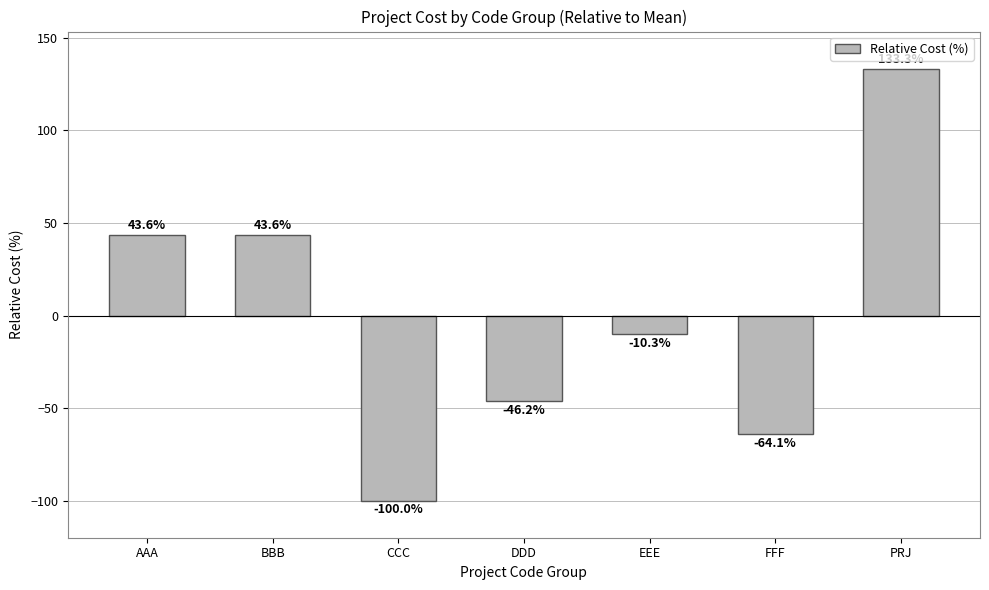

Reading right to left, what are all the values shown in this chart?

133.3	-64.1	-10.3	-46.2	-100.0	43.6	43.6